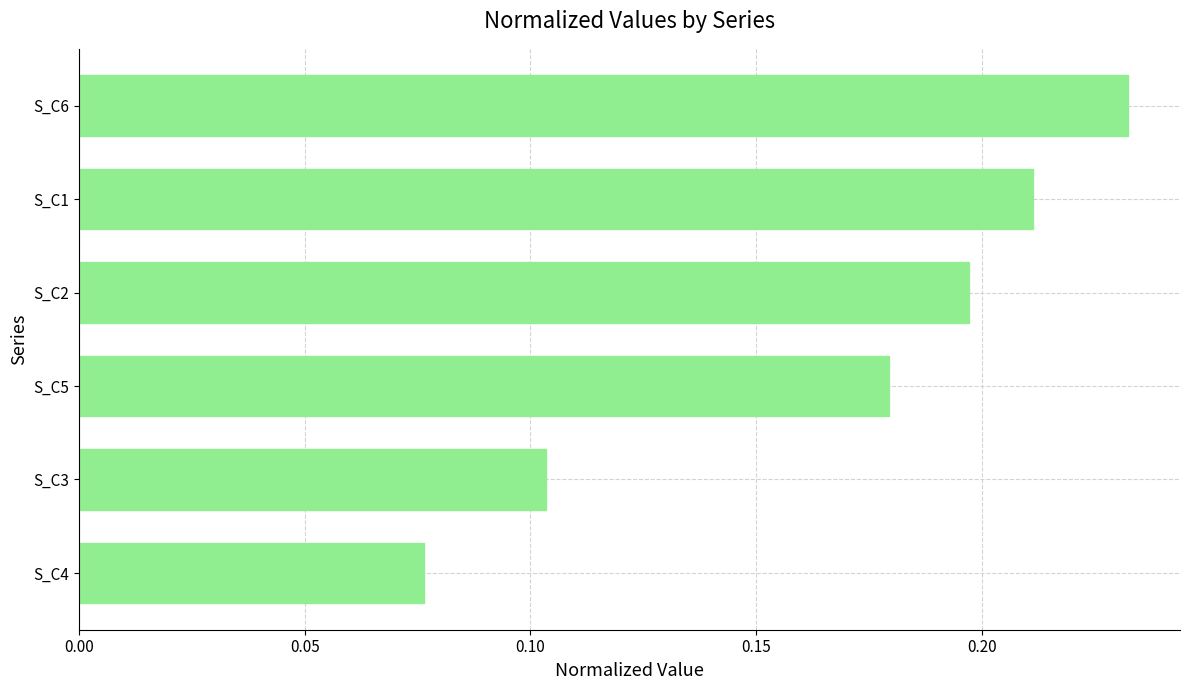

Which category has the highest value across all series?

S_C6